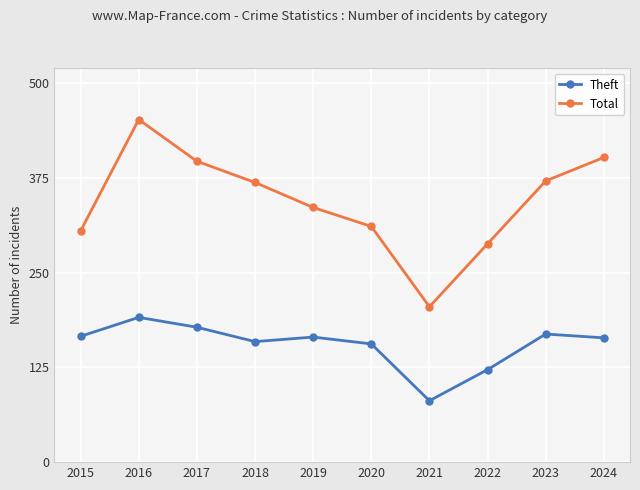

List the series in order of their overall mean, highest first.

Total, Theft